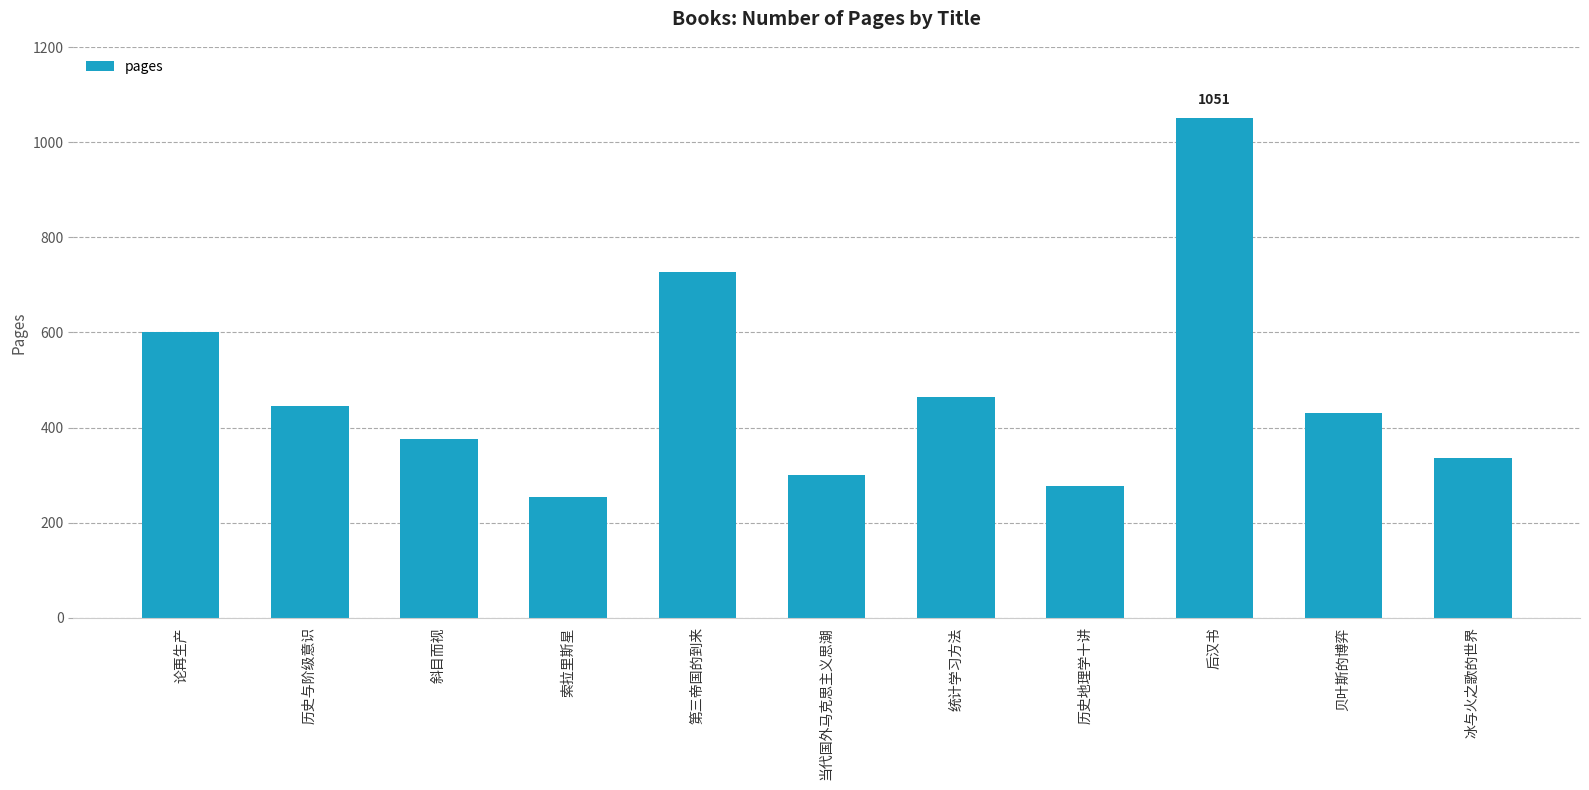

Between 论再生产 and 贝叶斯的博弈, which is larger?

论再生产